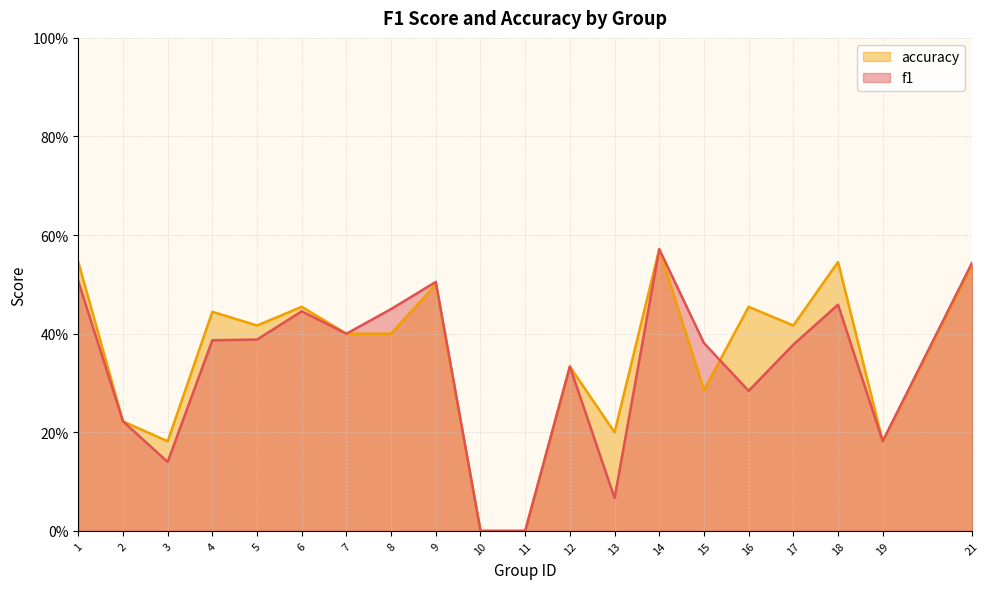

How many f1 values are between 0 and 1?

20